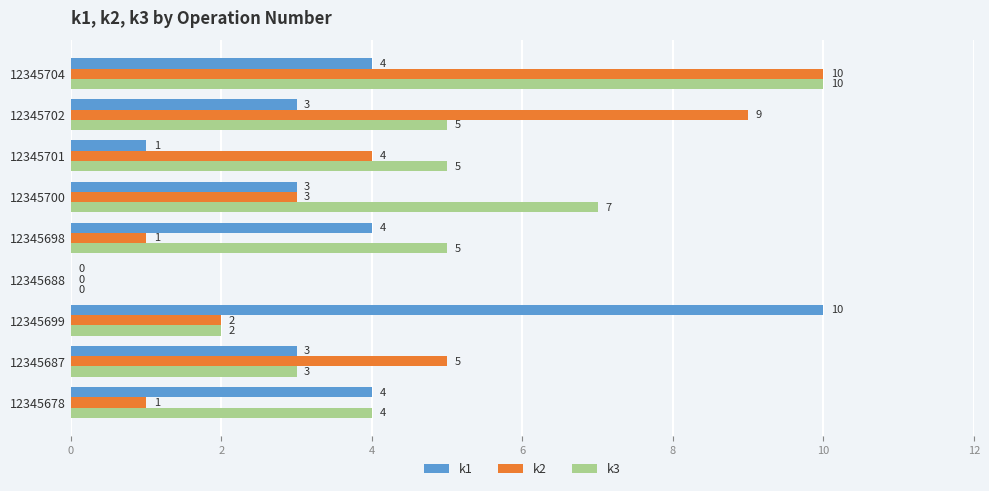

Which series changed the most between 12345700 and 12345702?

k2